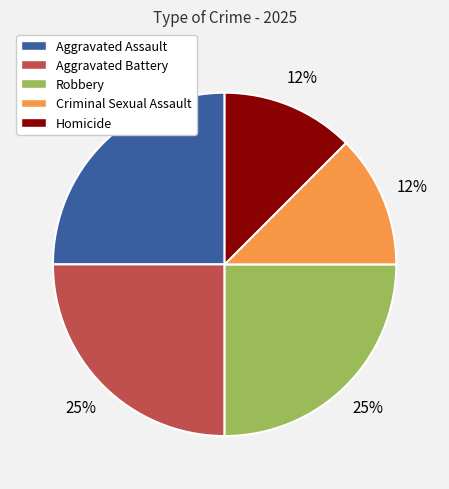

To the nearest percent, what is the average slice percentage?

20%